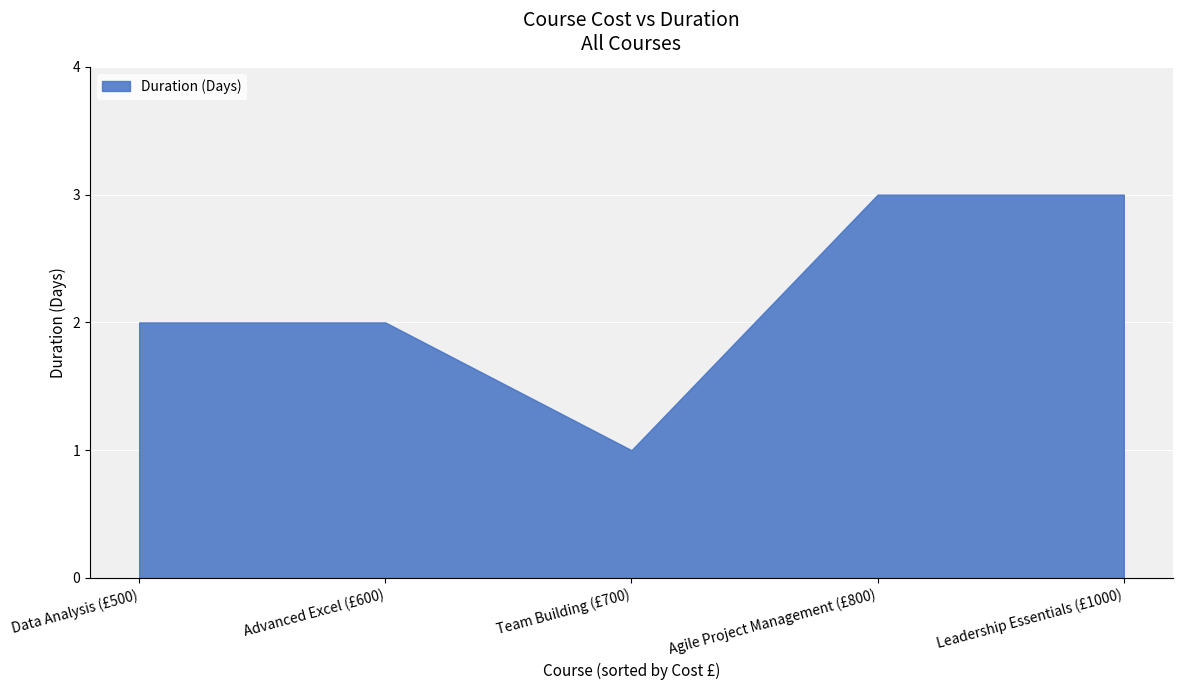

What is the greatest value displayed?

3